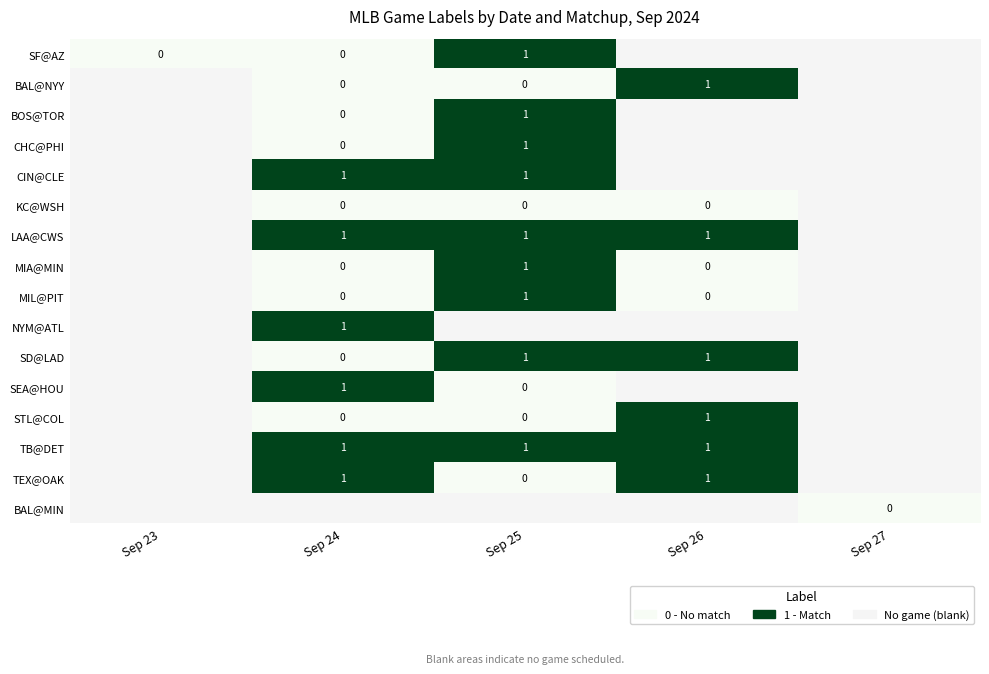

The LAA@CWS series shows 1 at Sep 24. True or false?

True